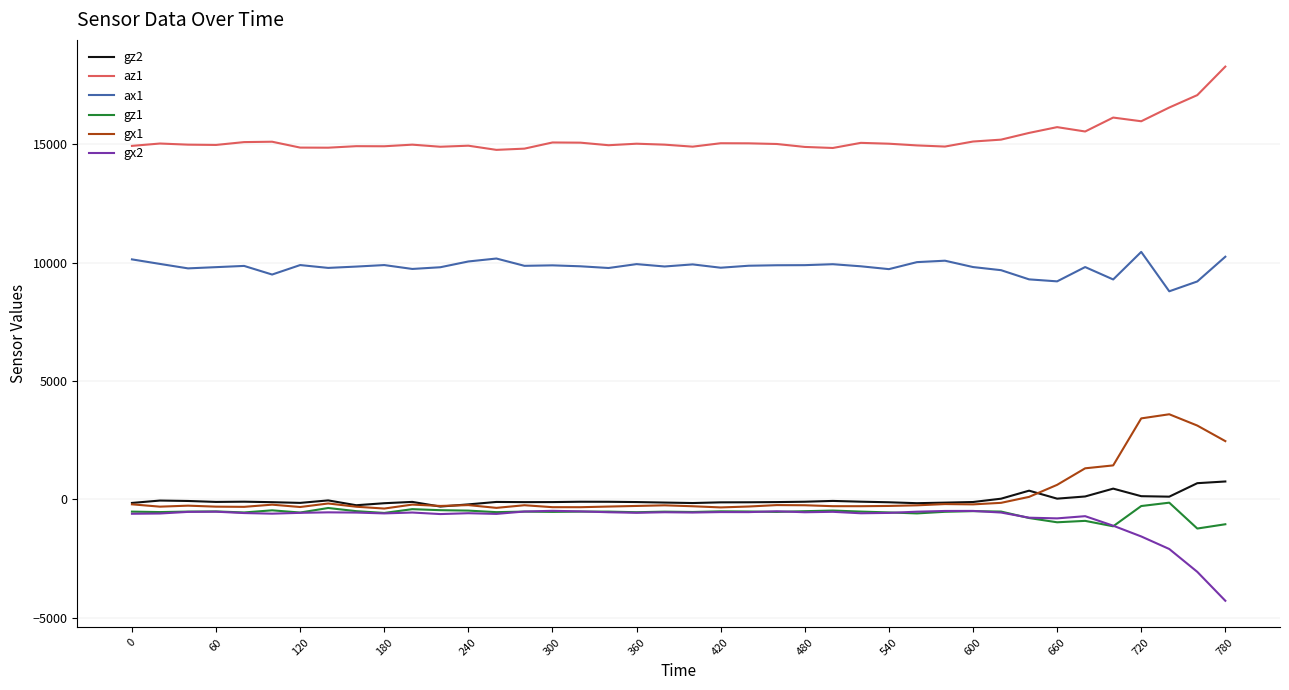

What is the difference between the second highest and minimum values in the gx1 series?

3807